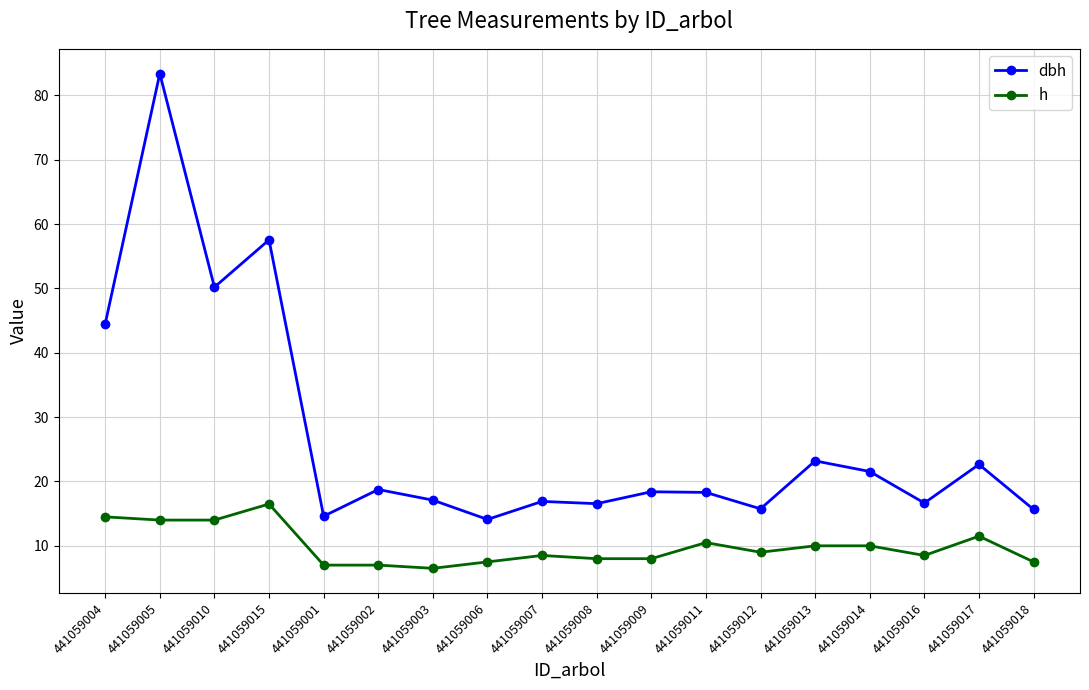

True or false: h has more than 1 interior local peaks.

True